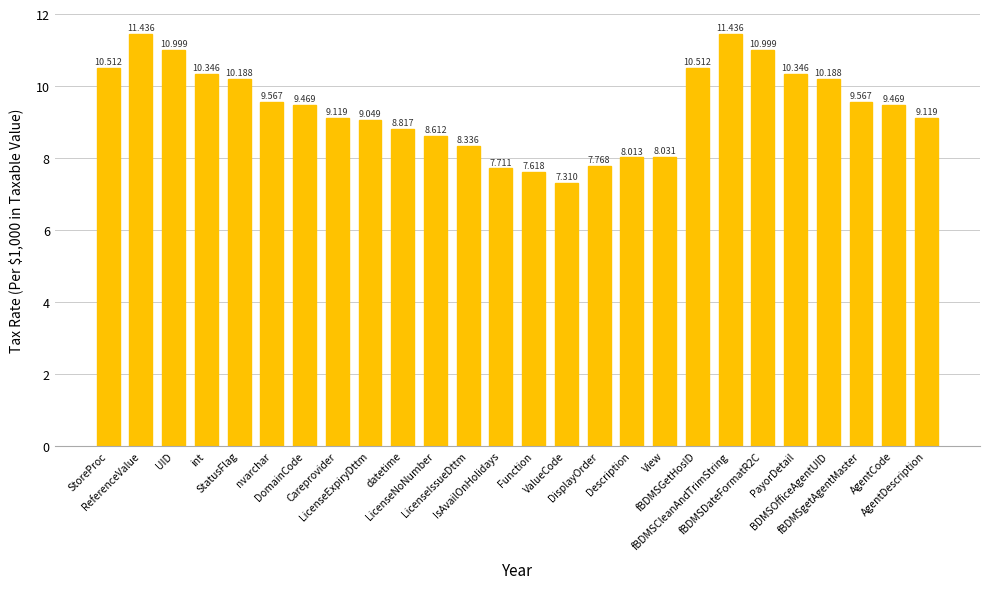

At which label does the data first exceed 9?

StoreProc